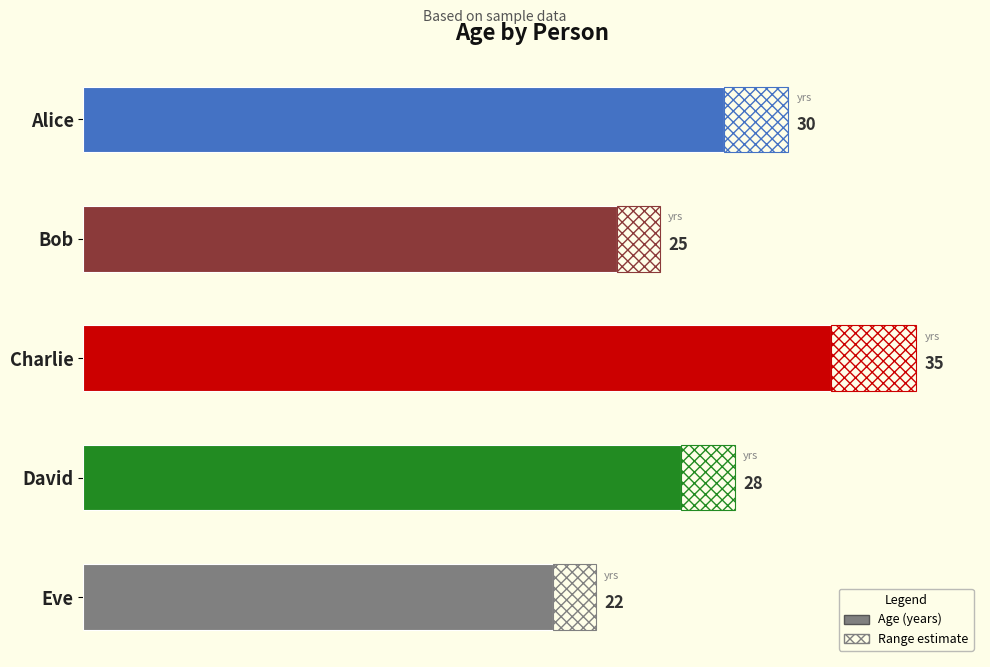

Reading right to left, what are all the values shown in this chart?

22	28	35	25	30